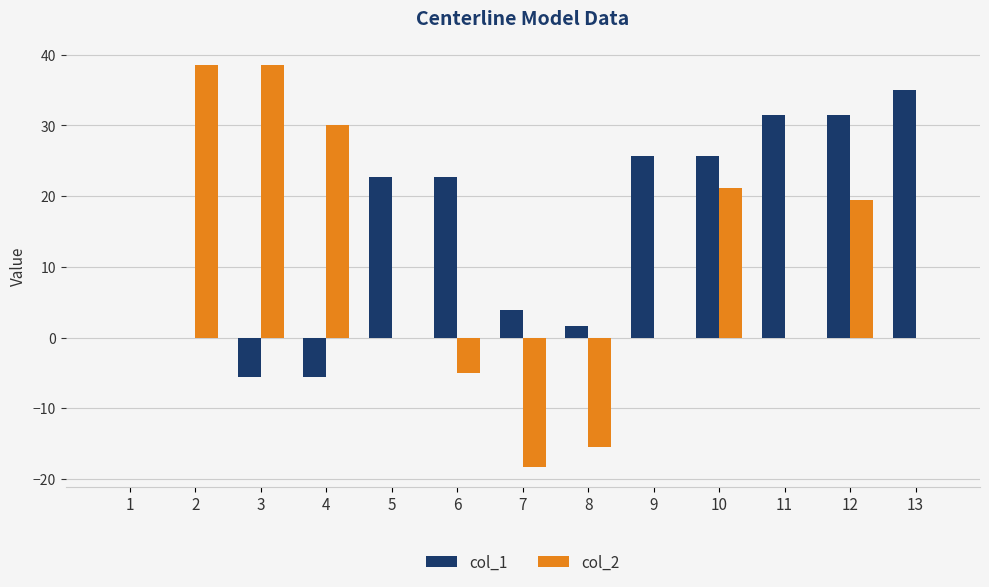

Read the col_2 value at 10.

21.1